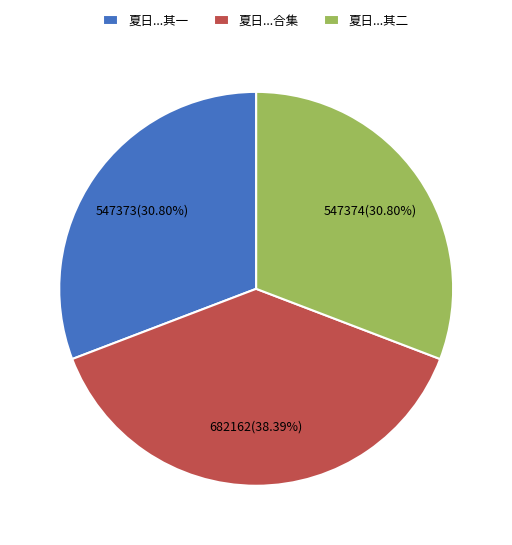

Which category has the biggest portion of the pie?

夏日...合集